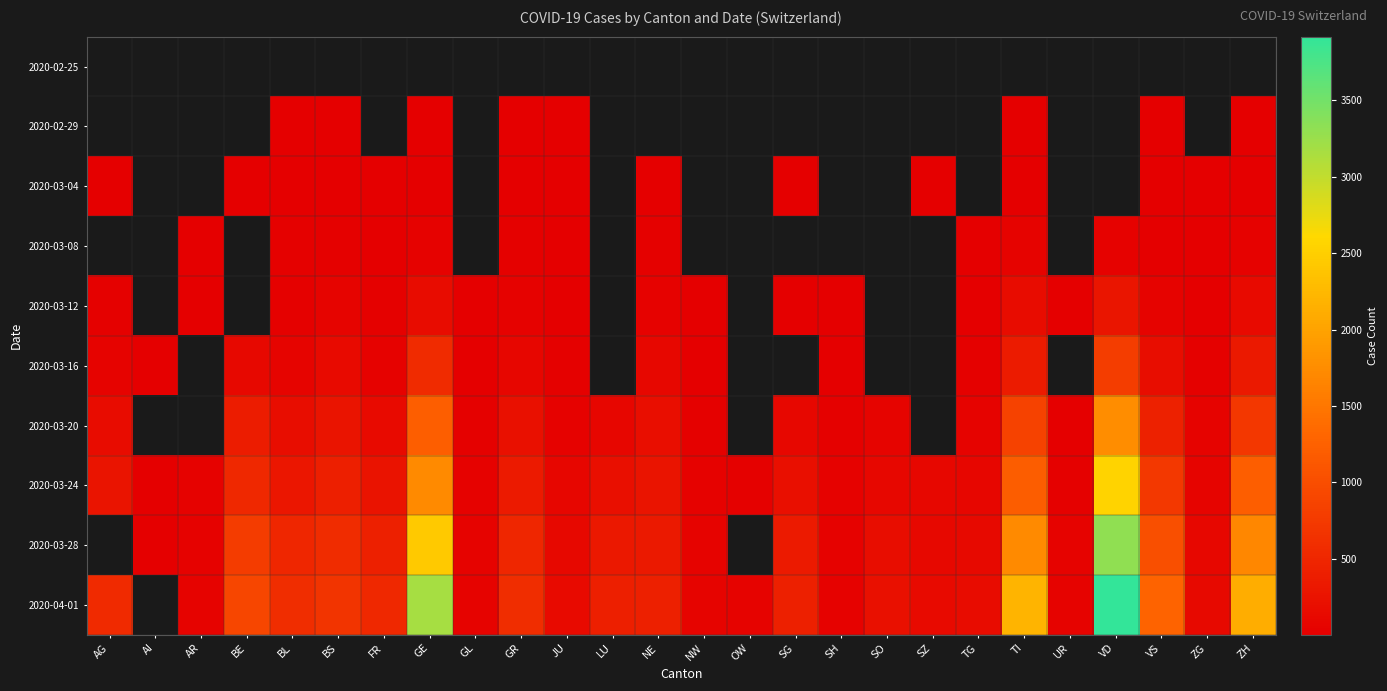

Is it true that 2020-03-12 equals 17.9 at ZG?

False